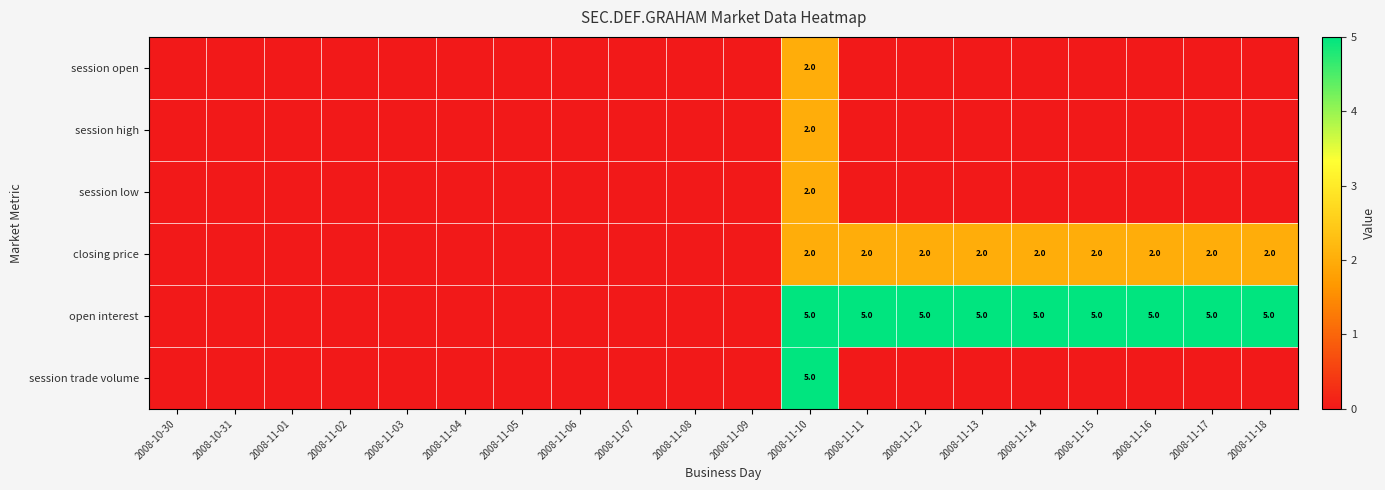

True or false: open interest has a value of 9 at 2008-11-18.

False